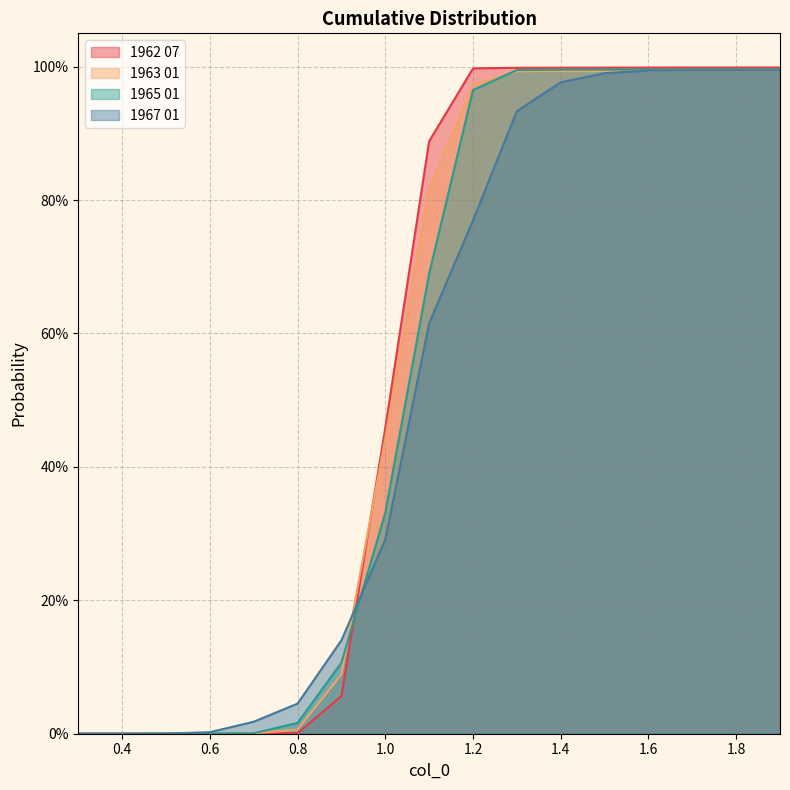

List the series in order of their overall mean, highest first.

1962 07, 1963 01, 1965 01, 1967 01